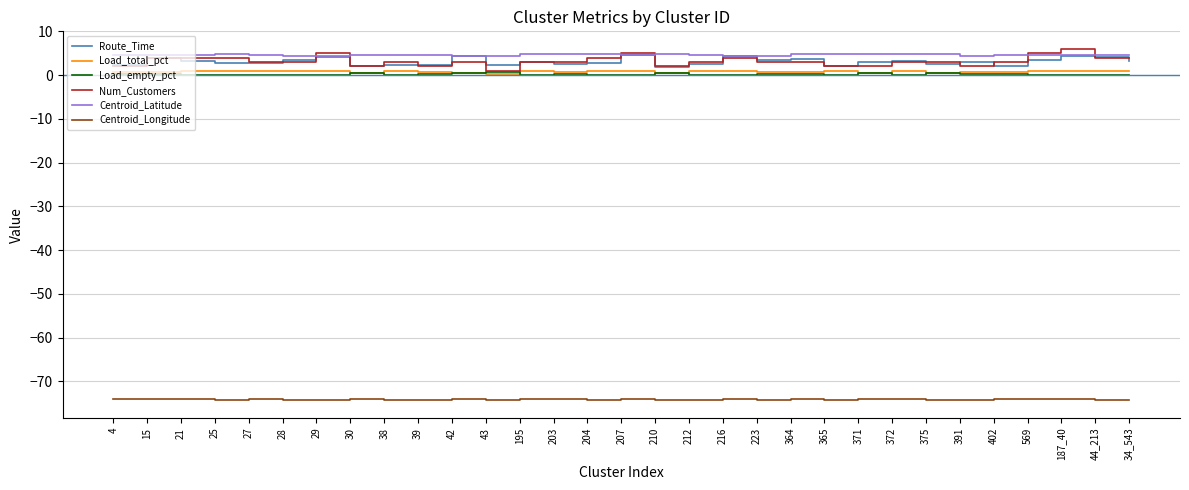

Which series has the widest spread of values?

Num_Customers